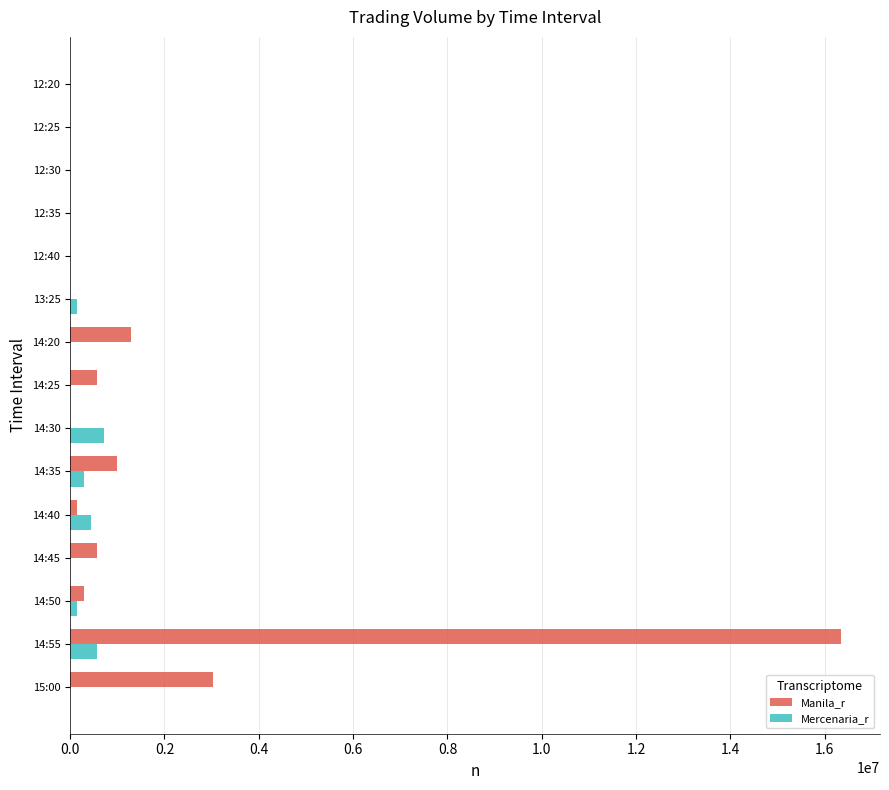

Count the number of data series in this chart.

2